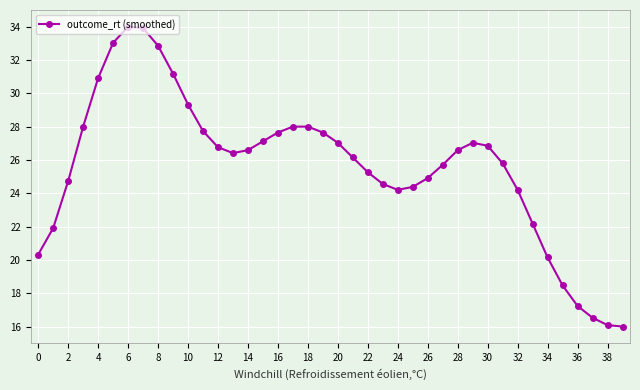

What is the value of the 11th point from the left?

29.3